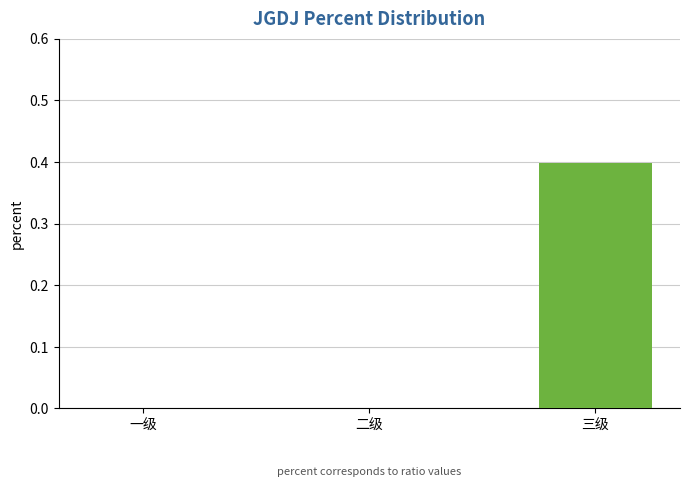

Which label corresponds to the largest value in the chart?

三级